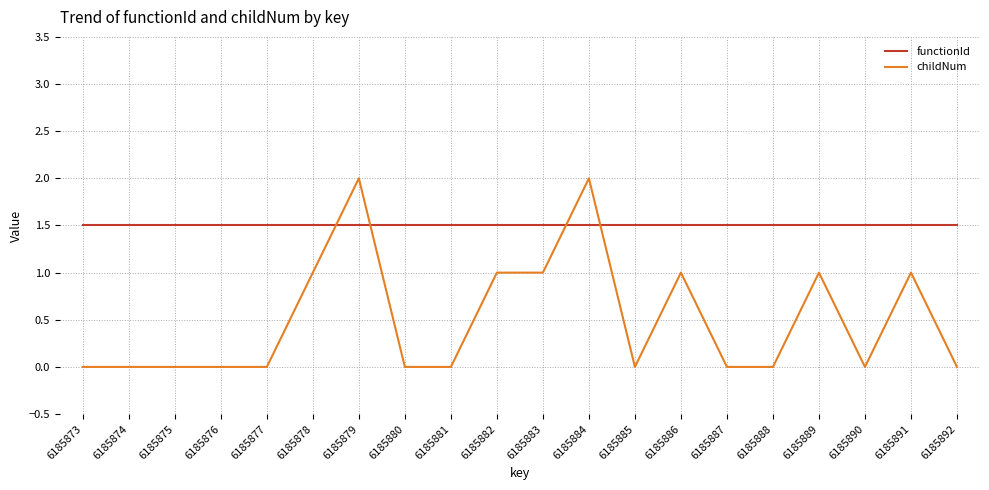

What is the maximum value shown in the chart?

2.0